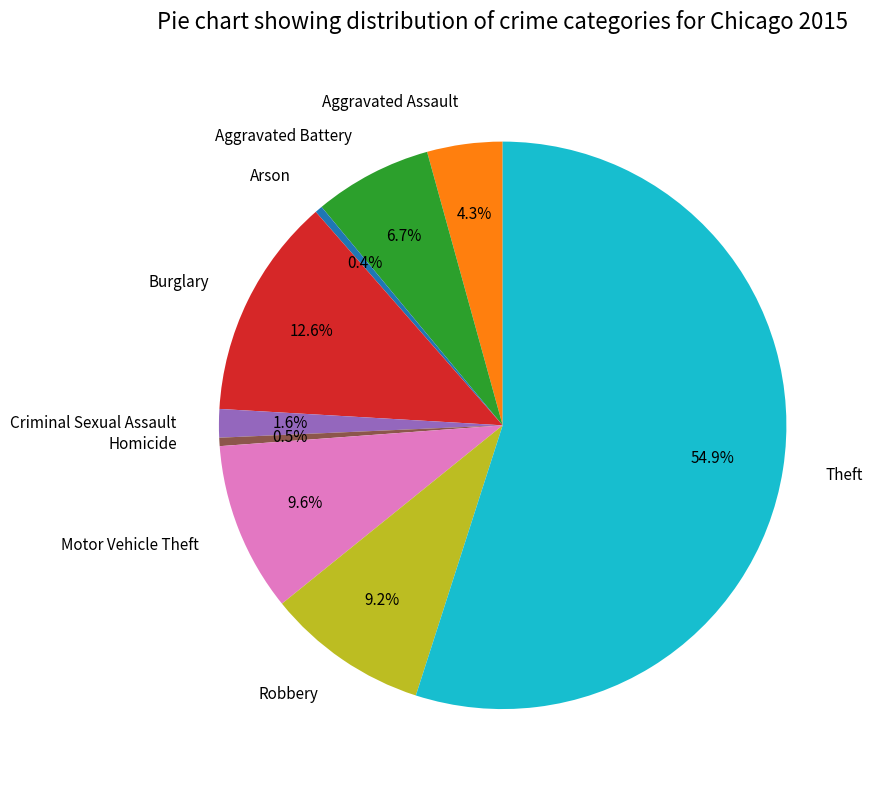

To the nearest percent, what is the combined percentage of Criminal Sexual Assault and Burglary?

14%